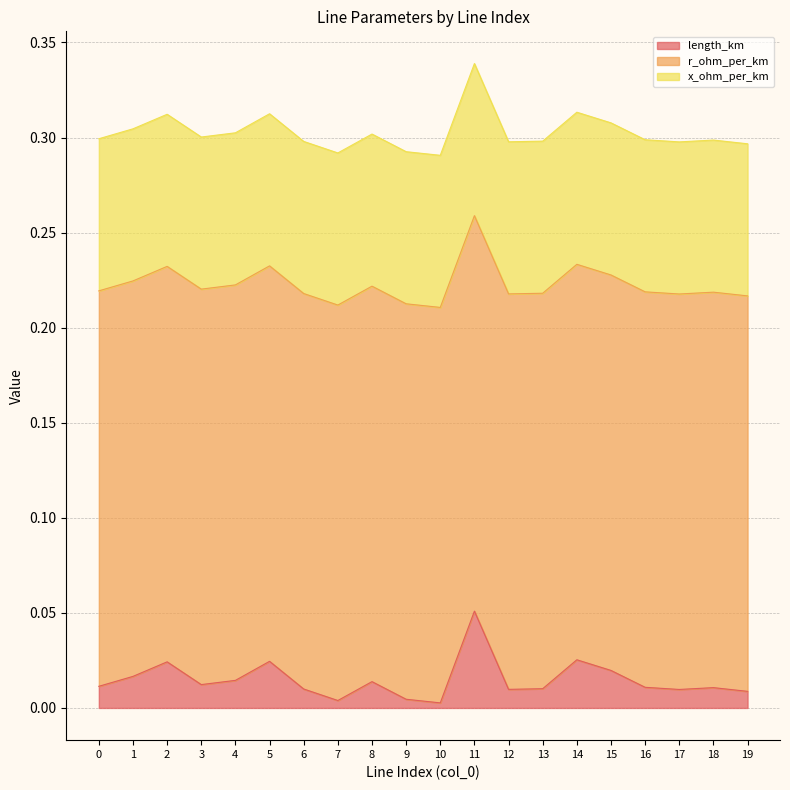

Reading left to right, extract all data points from this chart.

length_km: 0=0.0	1=0.0	2=0.0	3=0.0	4=0.0	5=0.0	6=0.0	7=0.0	8=0.0	9=0.0	10=0.0	11=0.1	12=0.0	13=0.0	14=0.0	15=0.0	16=0.0	17=0.0	18=0.0	19=0.0
r_ohm_per_km: 0=0.2	1=0.2	2=0.2	3=0.2	4=0.2	5=0.2	6=0.2	7=0.2	8=0.2	9=0.2	10=0.2	11=0.2	12=0.2	13=0.2	14=0.2	15=0.2	16=0.2	17=0.2	18=0.2	19=0.2
x_ohm_per_km: 0=0.1	1=0.1	2=0.1	3=0.1	4=0.1	5=0.1	6=0.1	7=0.1	8=0.1	9=0.1	10=0.1	11=0.1	12=0.1	13=0.1	14=0.1	15=0.1	16=0.1	17=0.1	18=0.1	19=0.1